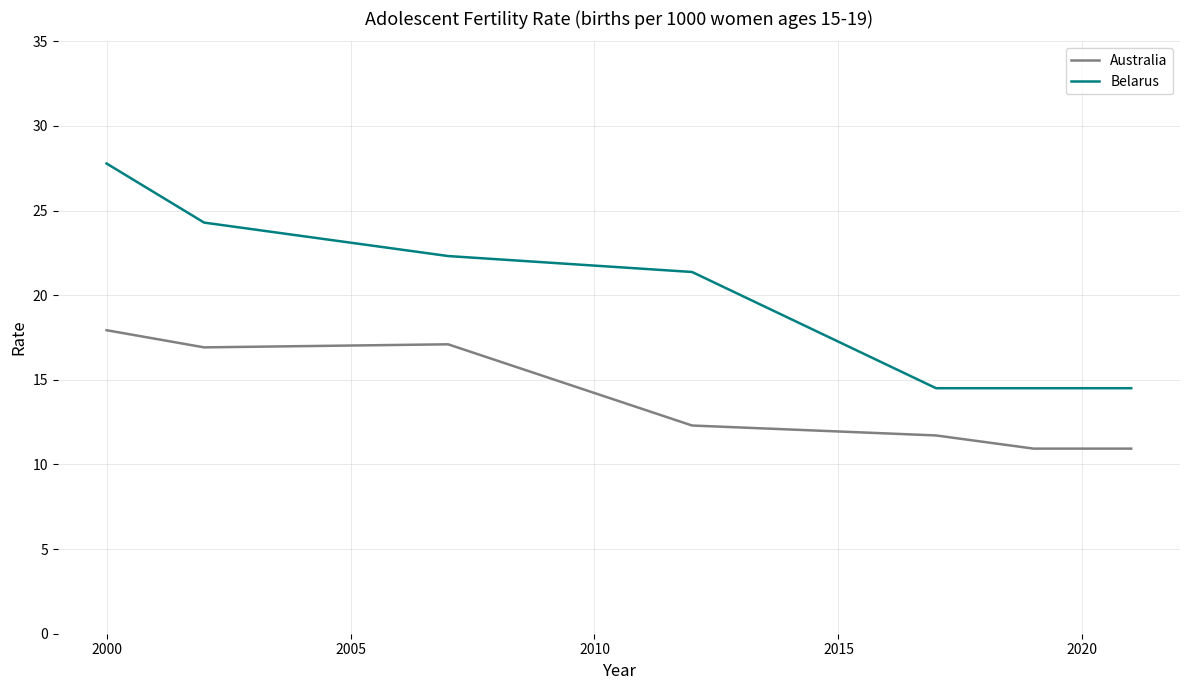

True or false: Australia and Belarus intersect in this chart.

False